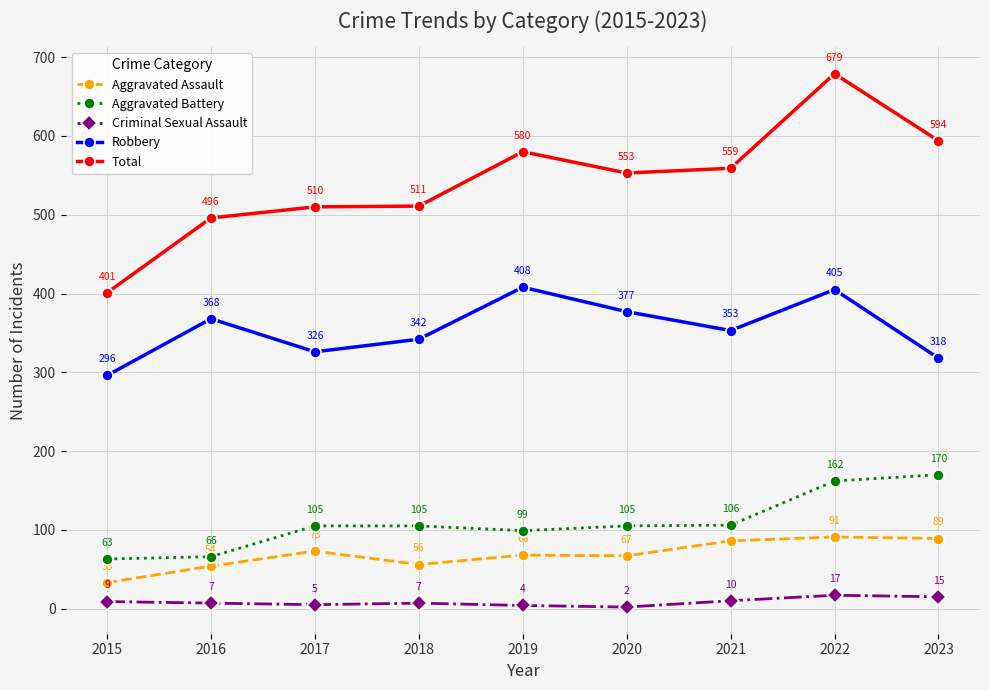

What is the minimum value for Aggravated Assault?

33